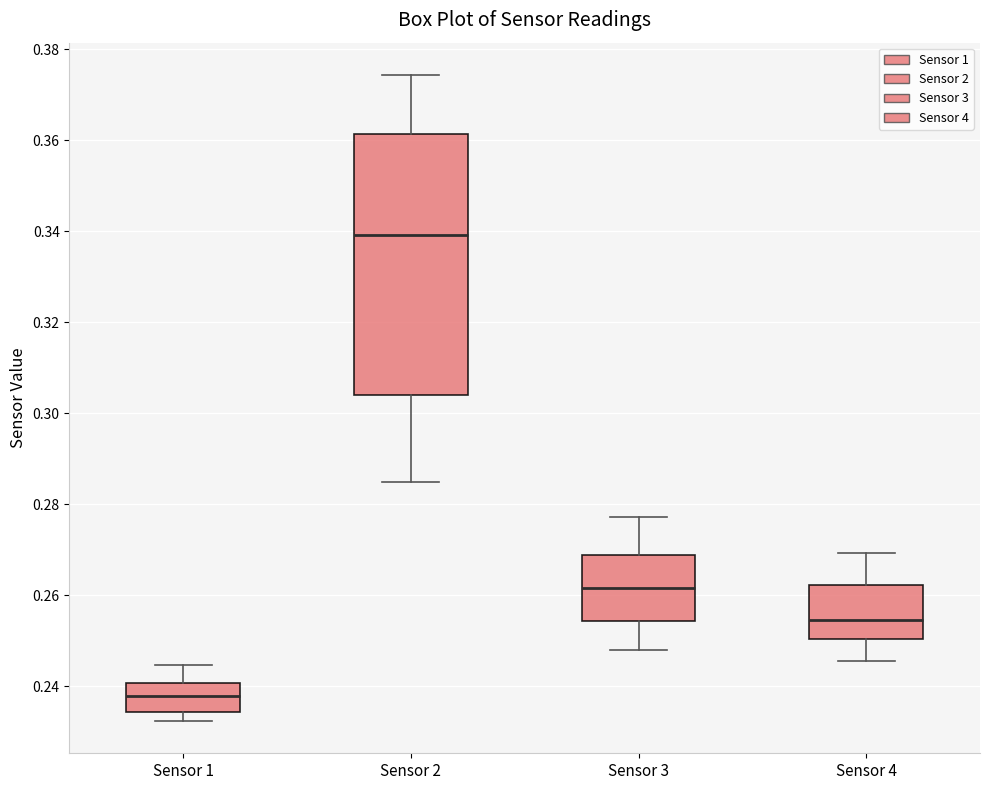

Where is the lower edge of the box for Sensor 2 on the y-axis? The values are not printed on the chart, so give them approximately, as read against the axis.

0.304